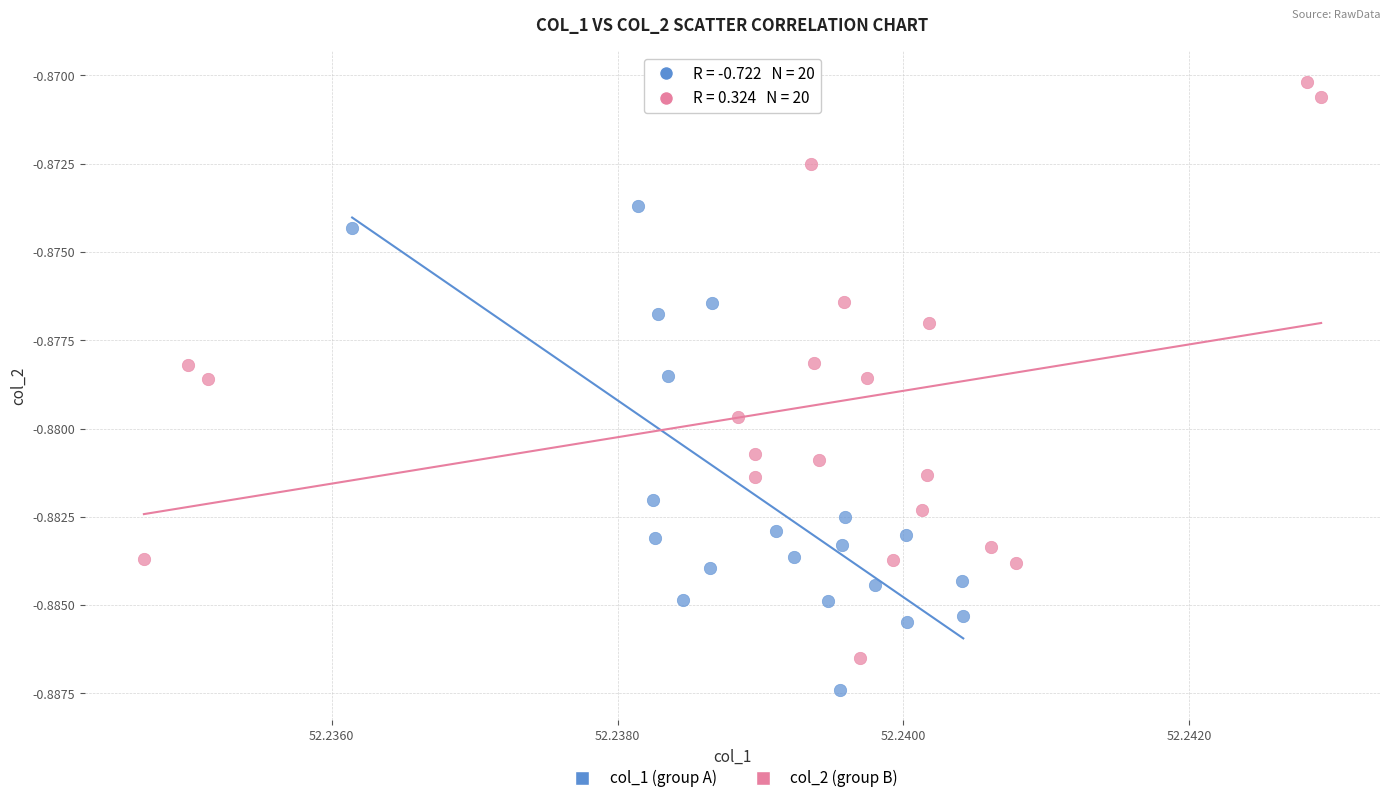

Which series contains the lowest Y value?

col_1 (group A)